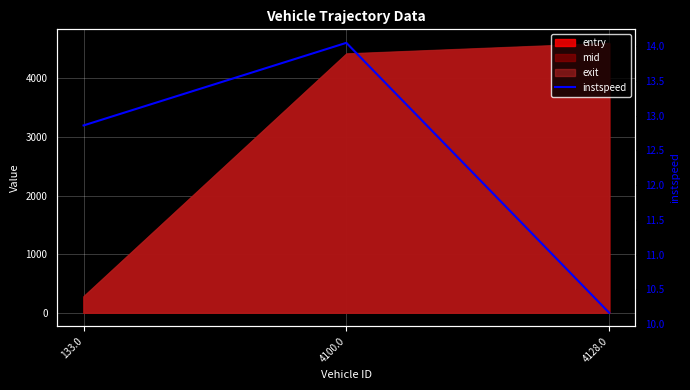

Reading left to right, what are all the values shown in this chart?

133.0=12.9	4100.0=14.0	4128.0=10.2